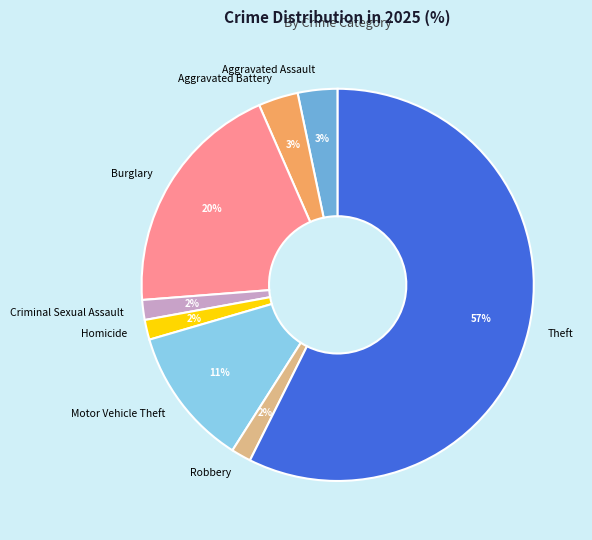

Is the sum of Homicide and Burglary greater than half?

No